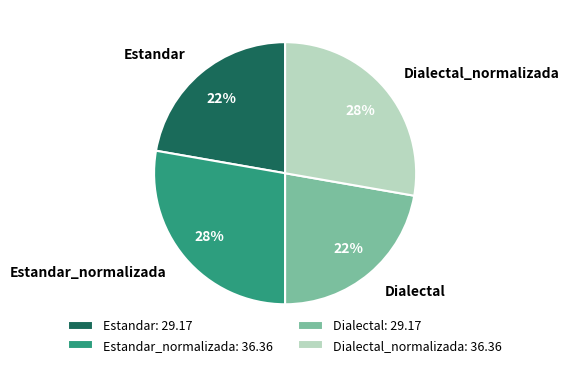

Is there any slice that represents more than half of the pie?

No